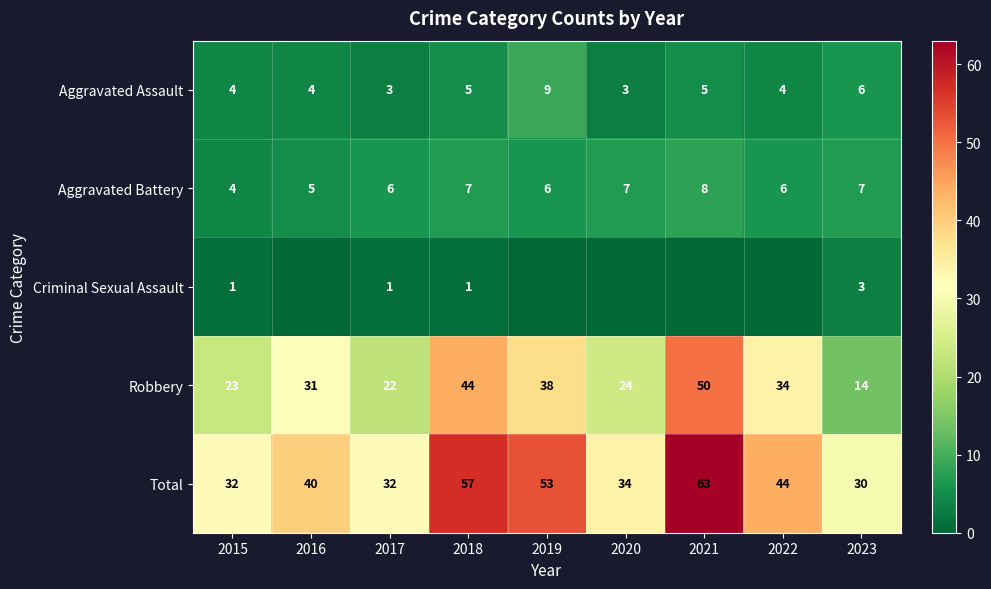

Count the number of data series in this chart.

5